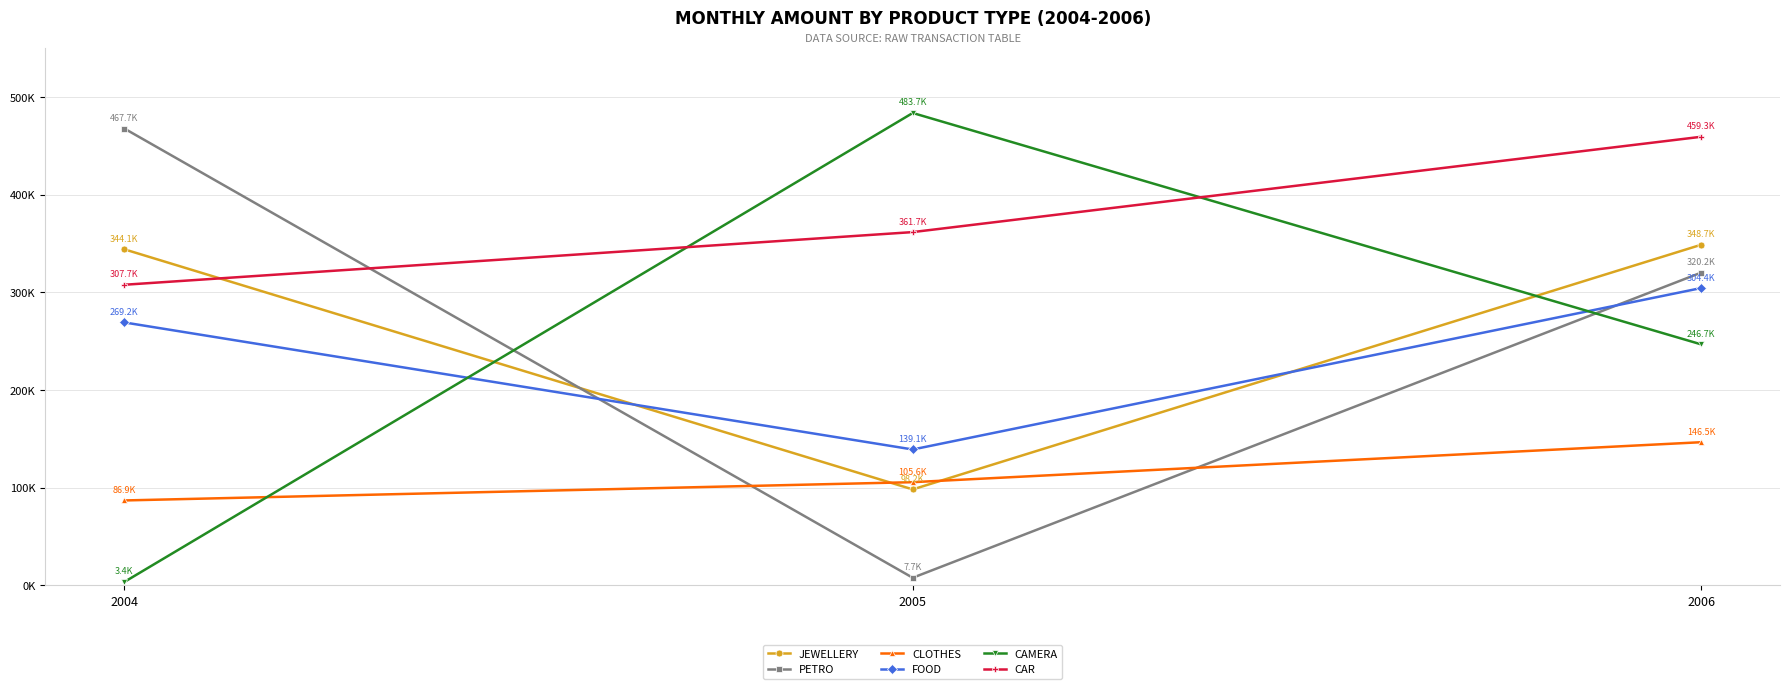

What are all the series names shown in the legend?

JEWELLERY, PETRO, CLOTHES, FOOD, CAMERA, CAR